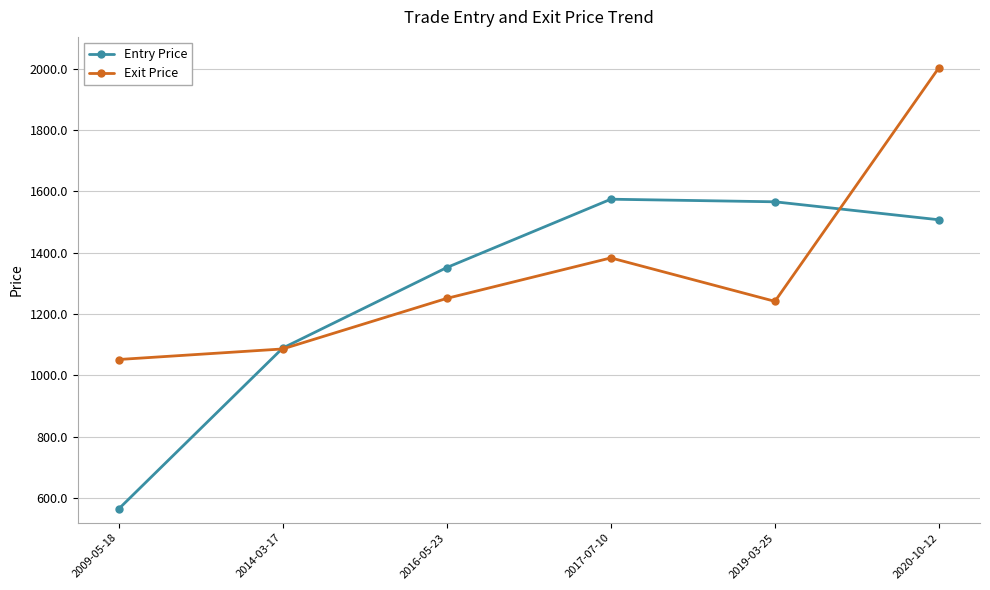

True or false: Exit Price has more than 0 points higher than both neighbors.

True